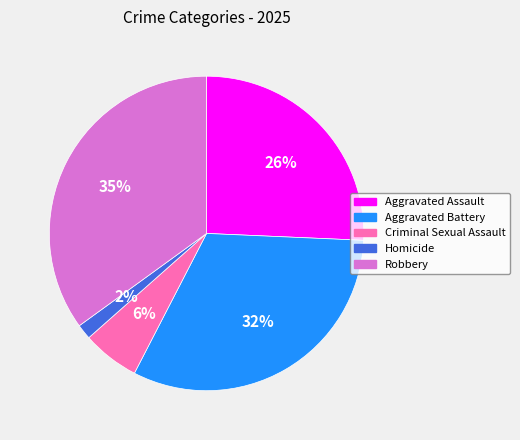

Count the number of slices in the pie.

5